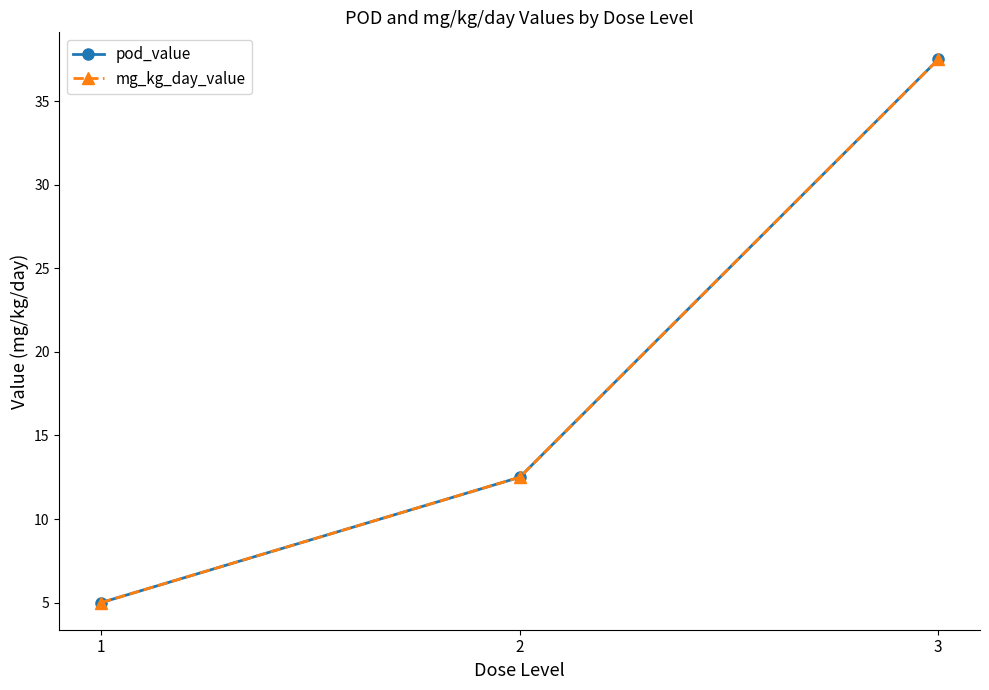

Does the chart have visible grid lines?

No